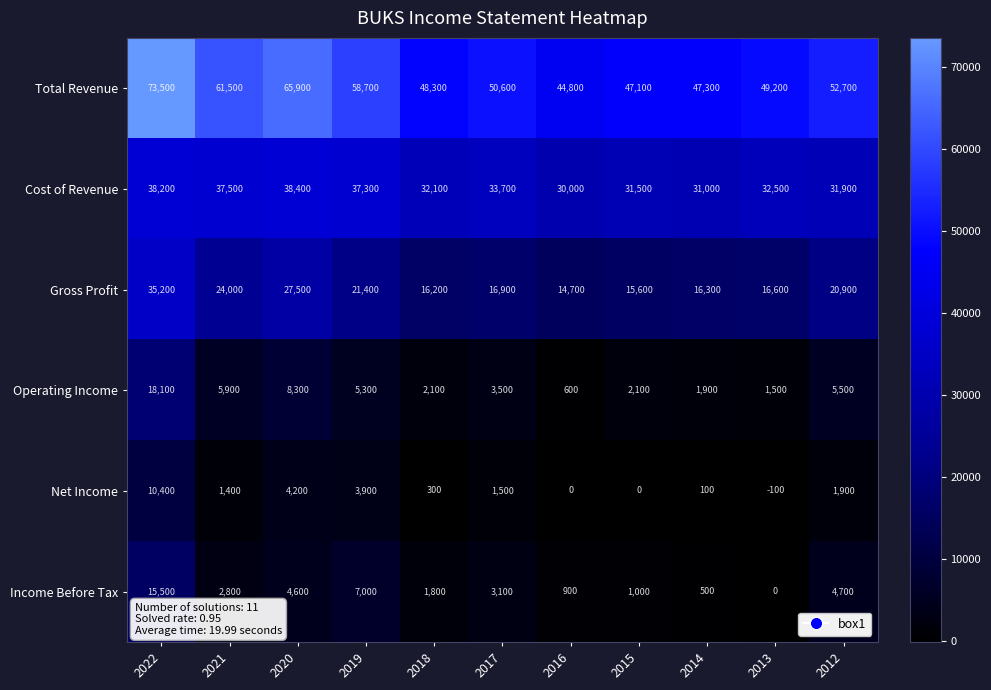

Is it true that Operating Income equals 5300 at 2019?

True